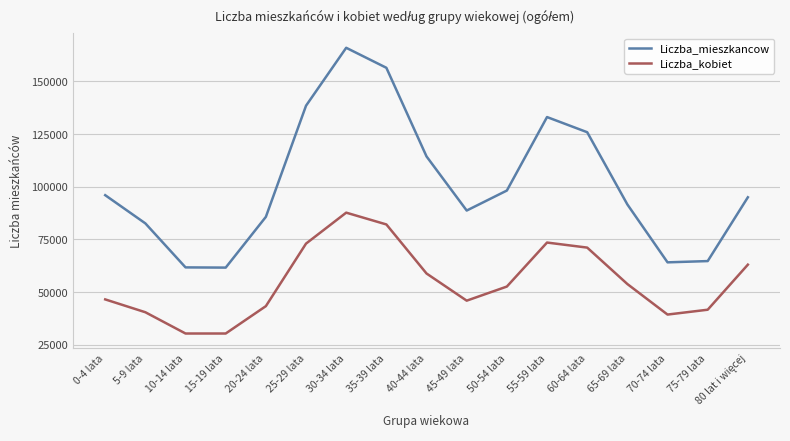

How many lines are shown in the chart?

2